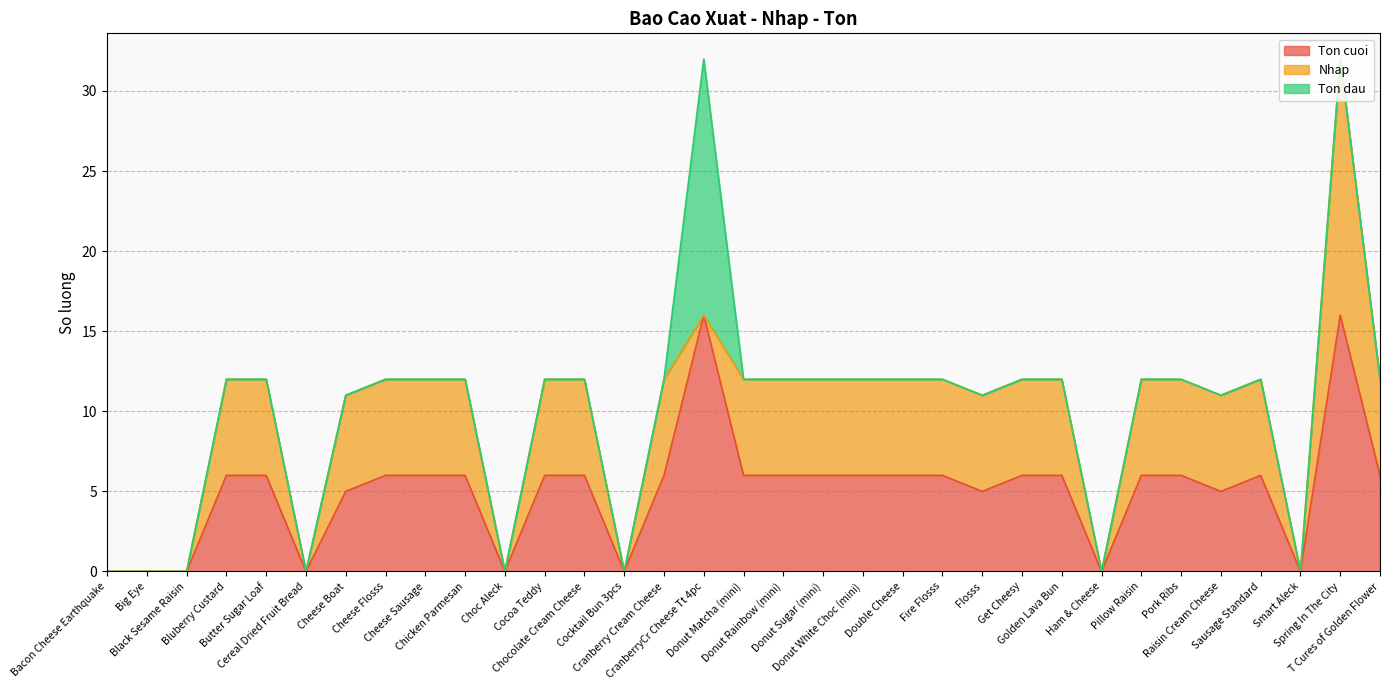

At which category does Ton dau reach its first local peak?

CranberryCr Cheese Tt 4pc